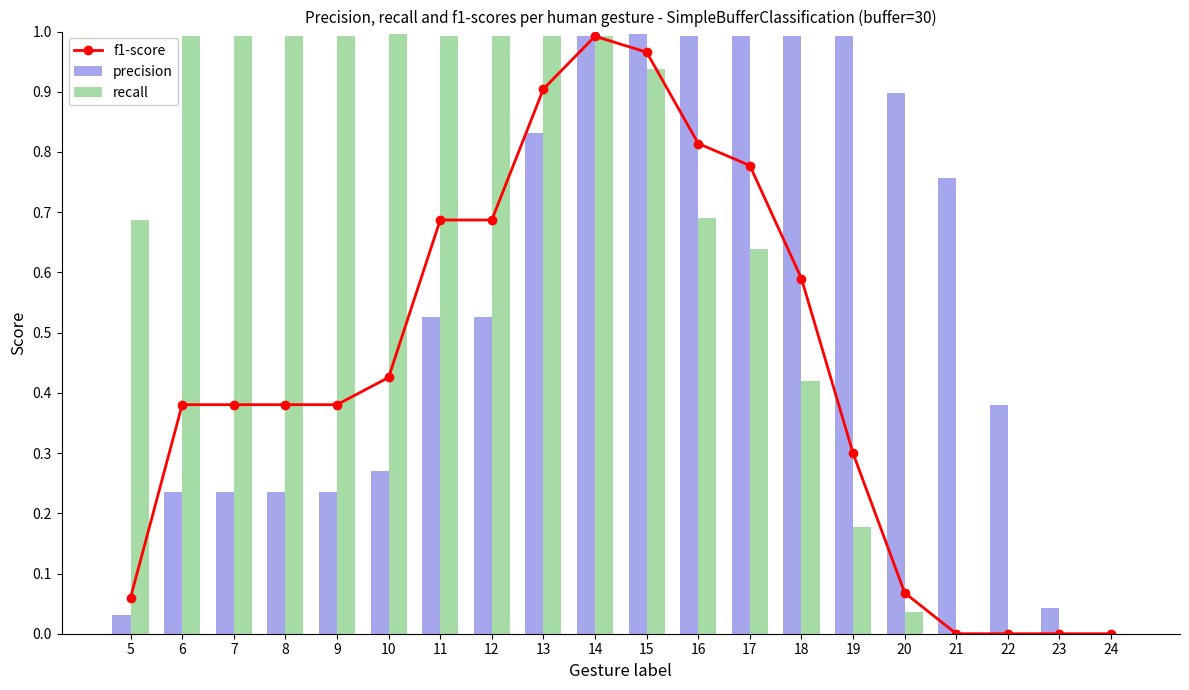

Which has a higher value, 15 or 12?

15